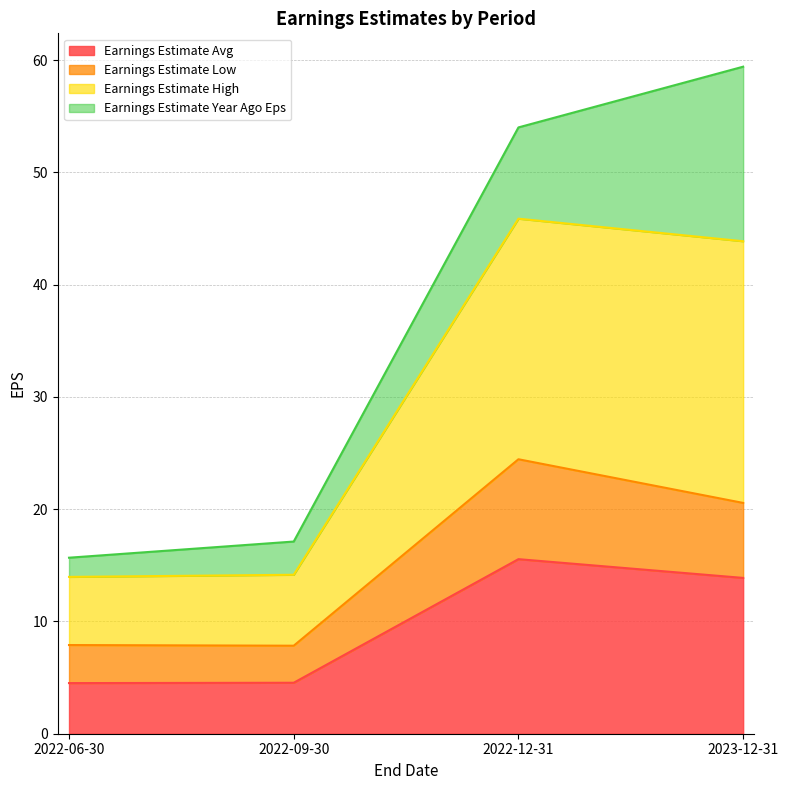

The value of Earnings Estimate Avg at 2022-06-30 is 4.5. True or false?

True